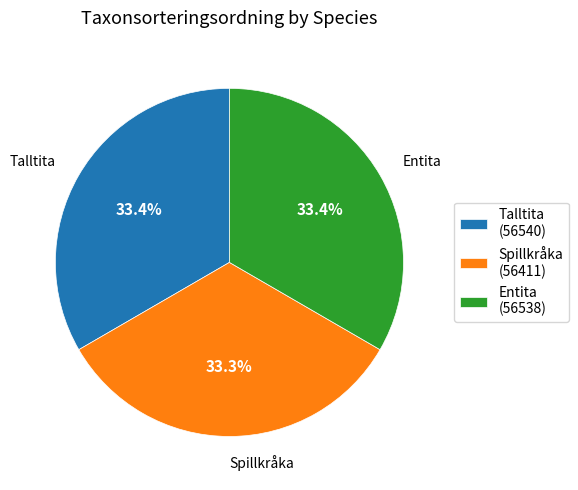

To the nearest percent, what is the average slice percentage?

33%